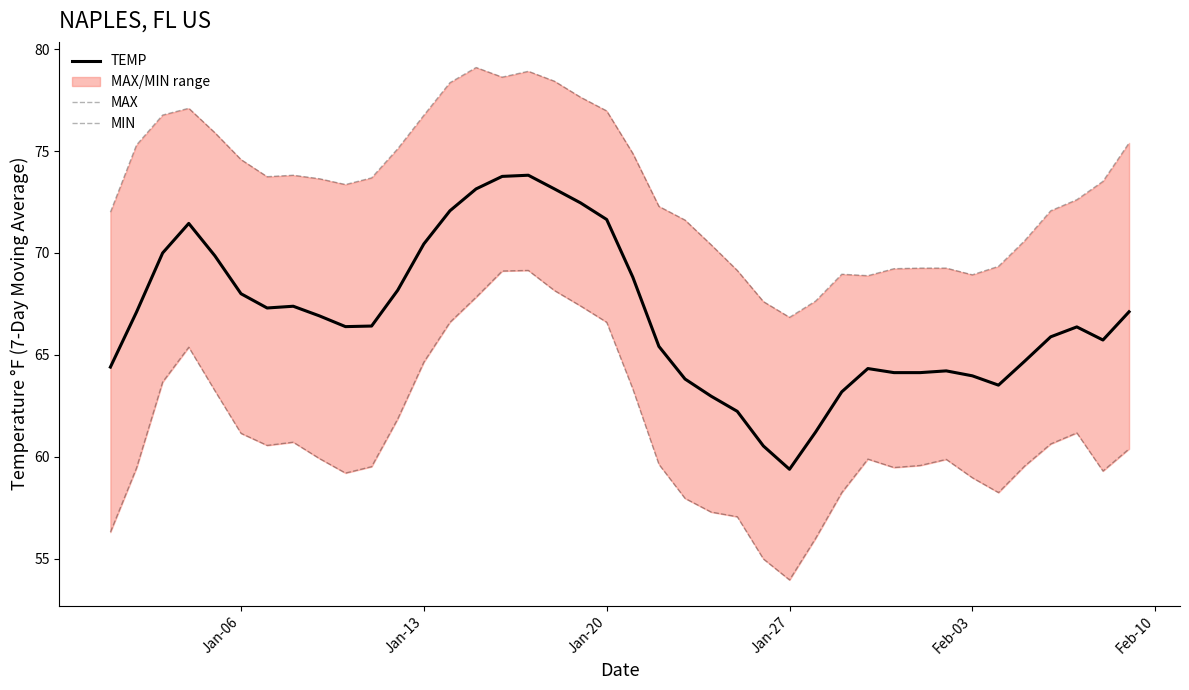

How many categories are shown in the chart?

40